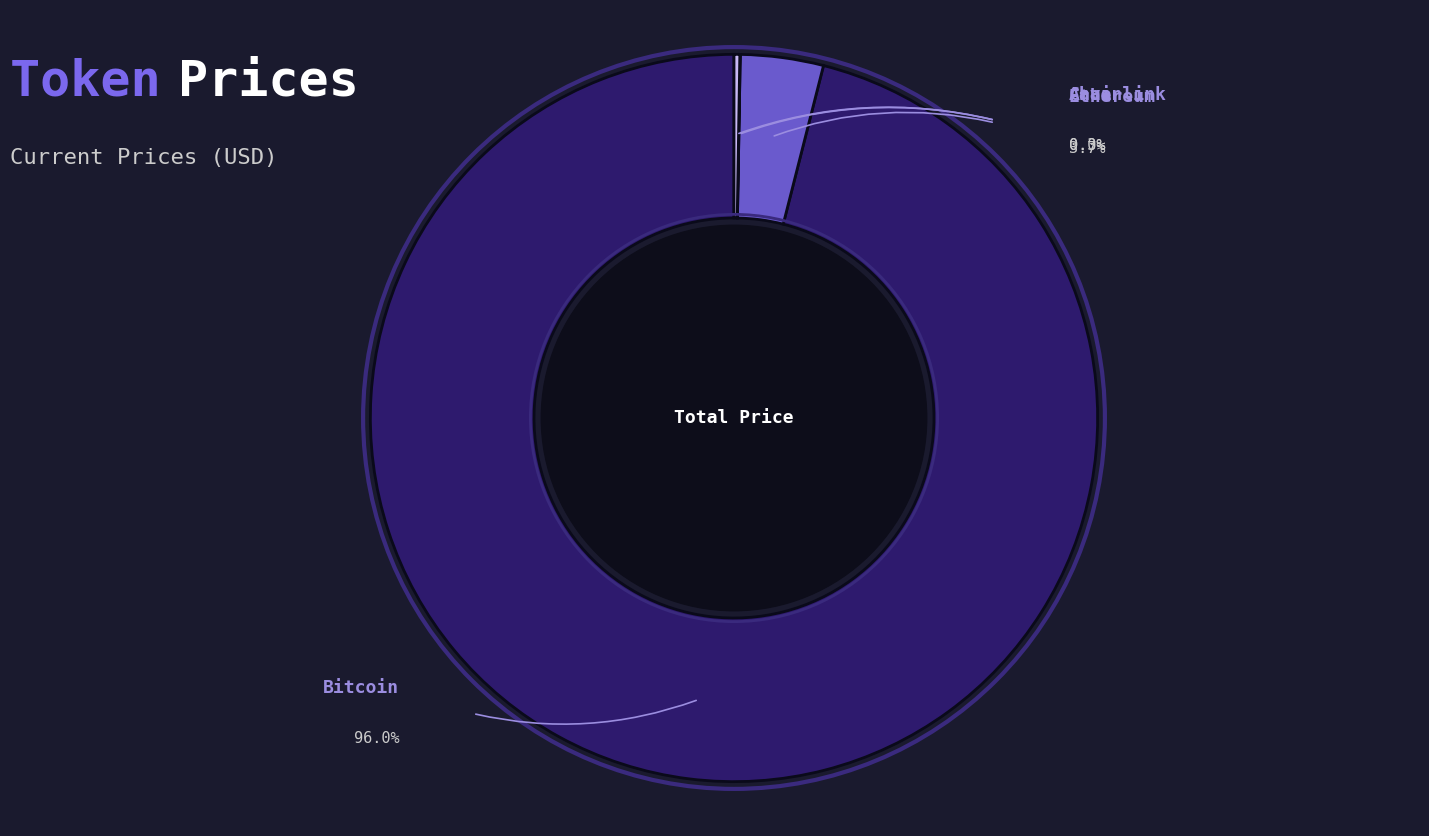

What is the change in value from Bitcoin to Chainlink?

-113985.3